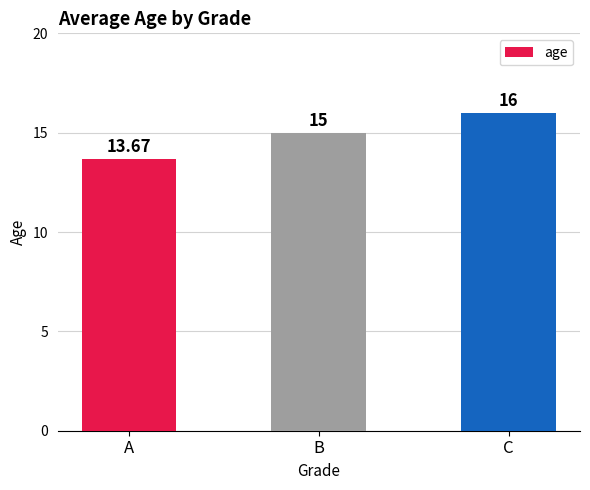

True or false: the data shows 18.6 at A.

False